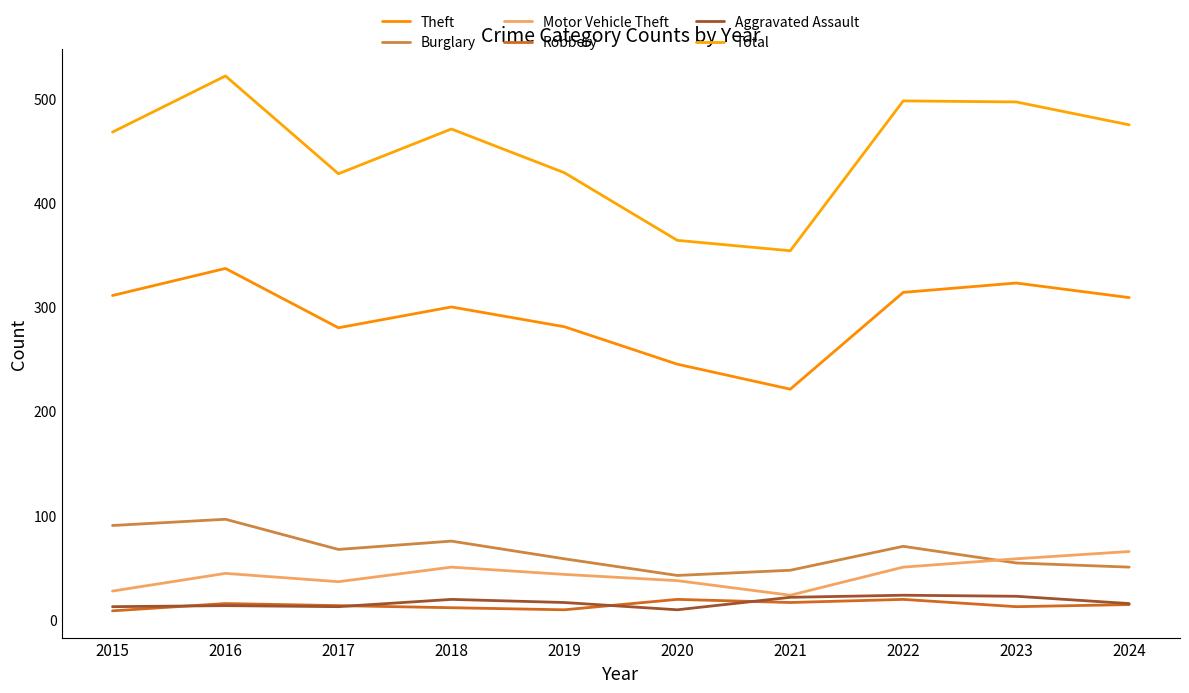

Is this an area chart (filled region under the line)?

No